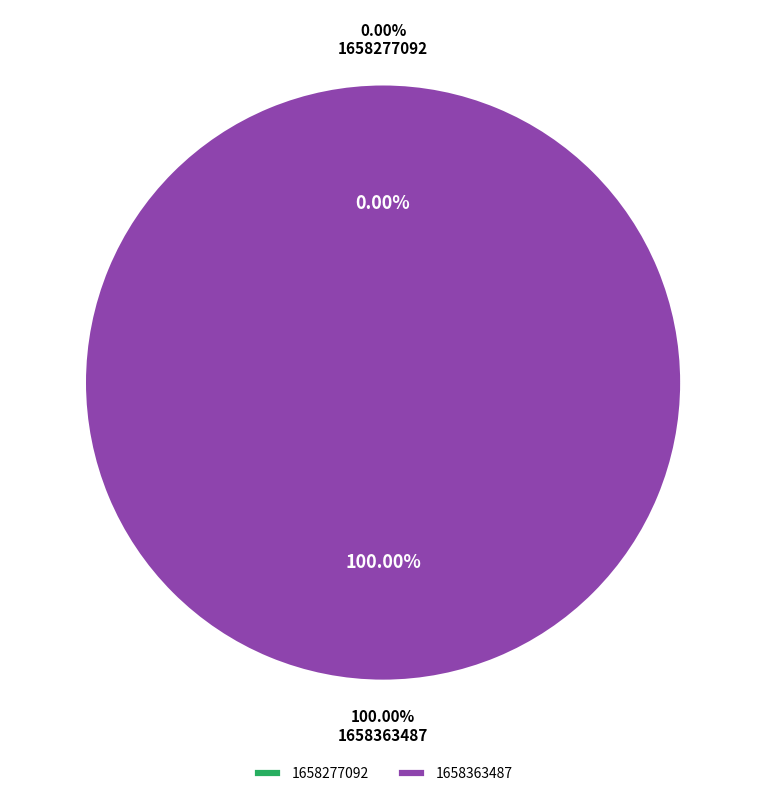

The 1658363487 slice represents 100% of the pie. True or false?

True